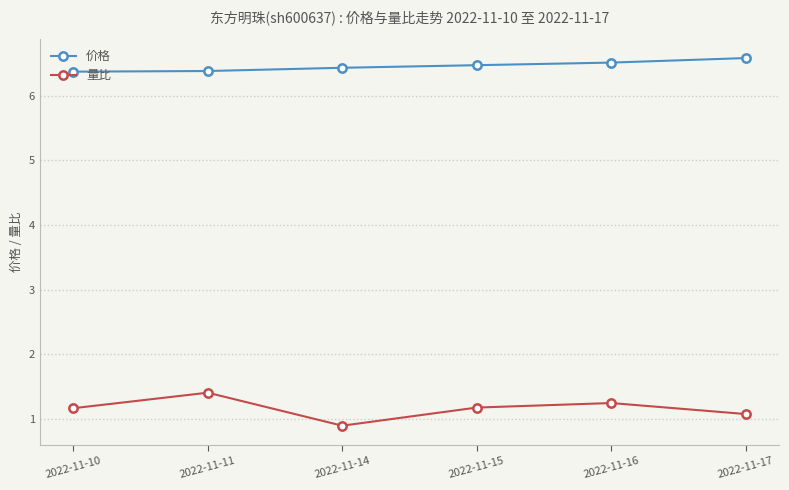

Is it true that 量比 equals 2.2 at 2022-11-16?

False